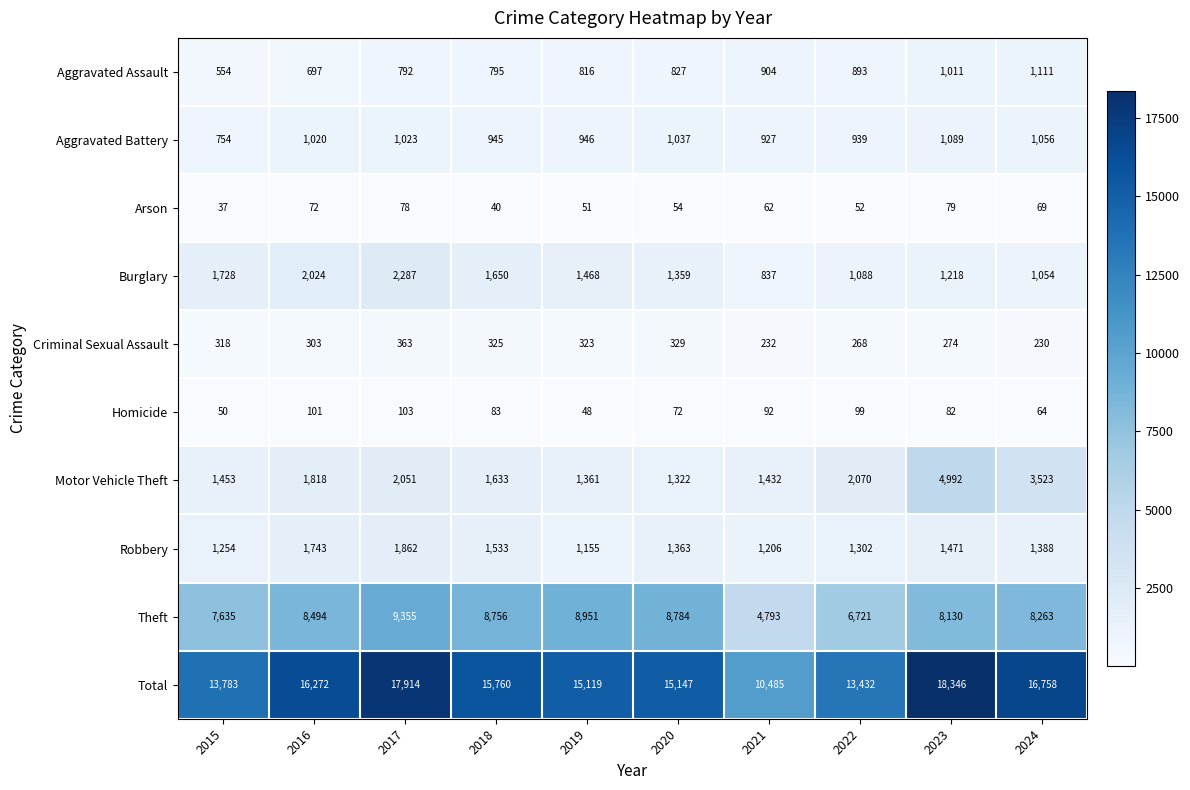

What is the total value across all series at 2022?

26864